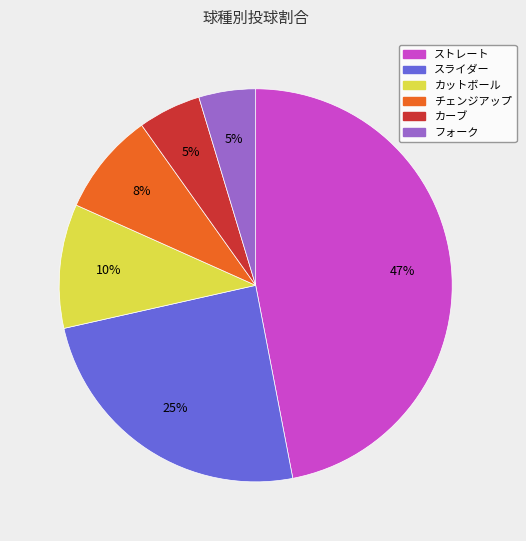

Does ストレート represent more than half of the total?

No